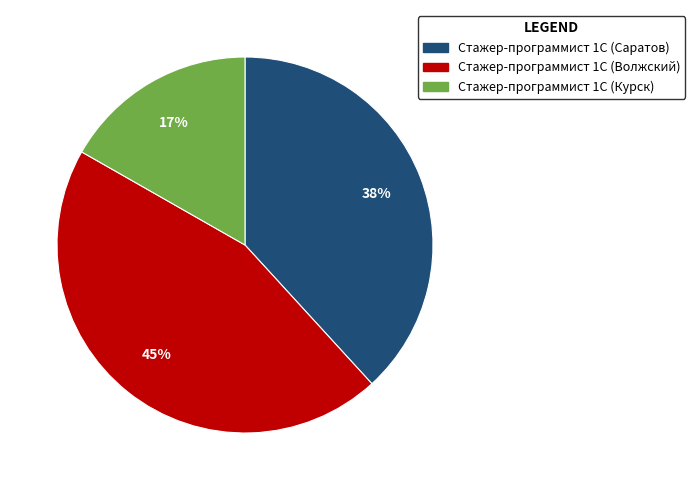

Is it true that Стажер-программист 1С (Курск) is 17% of the pie?

True